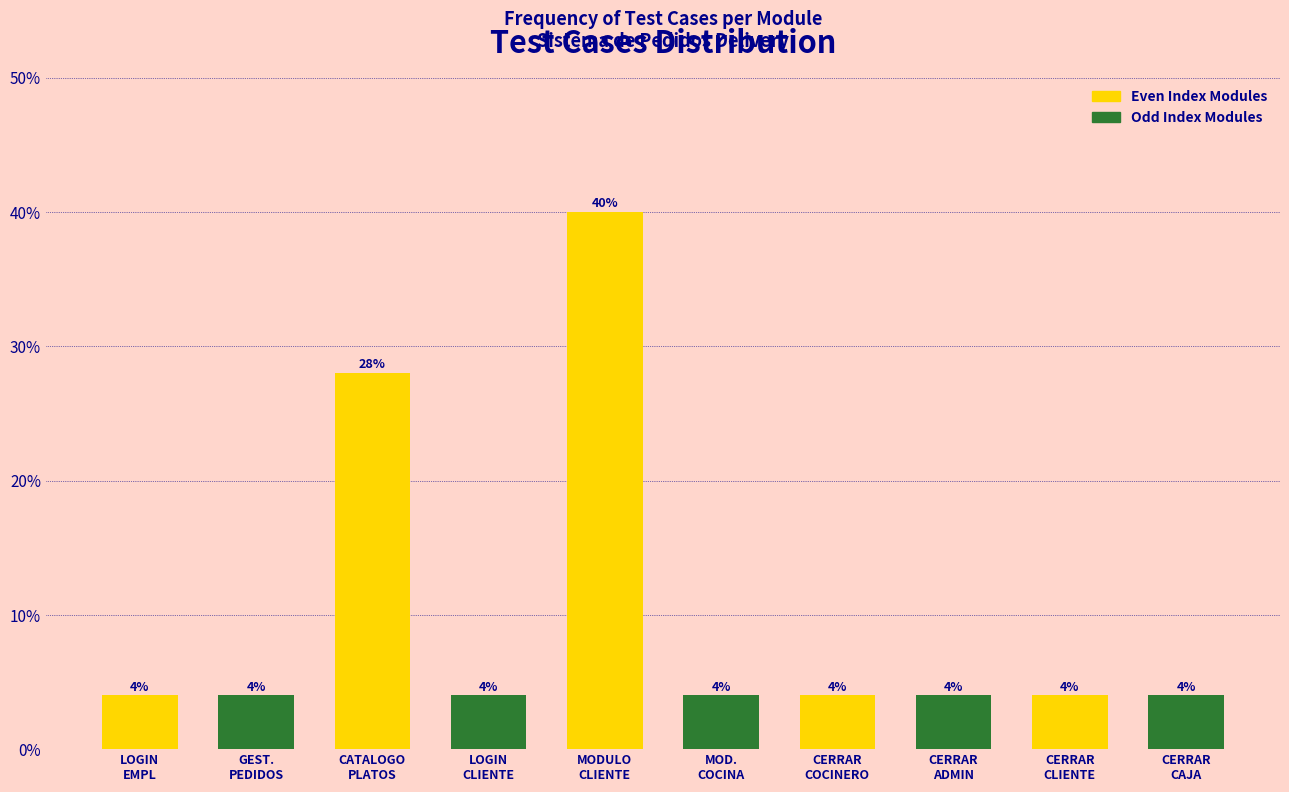

Reading left to right, what are all the values shown in this chart?

4.0	4.0	28.0	4.0	40.0	4.0	4.0	4.0	4.0	4.0